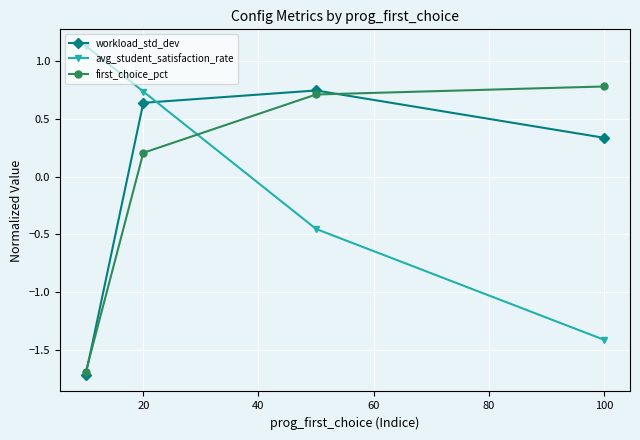

How many lines are shown in the chart?

3